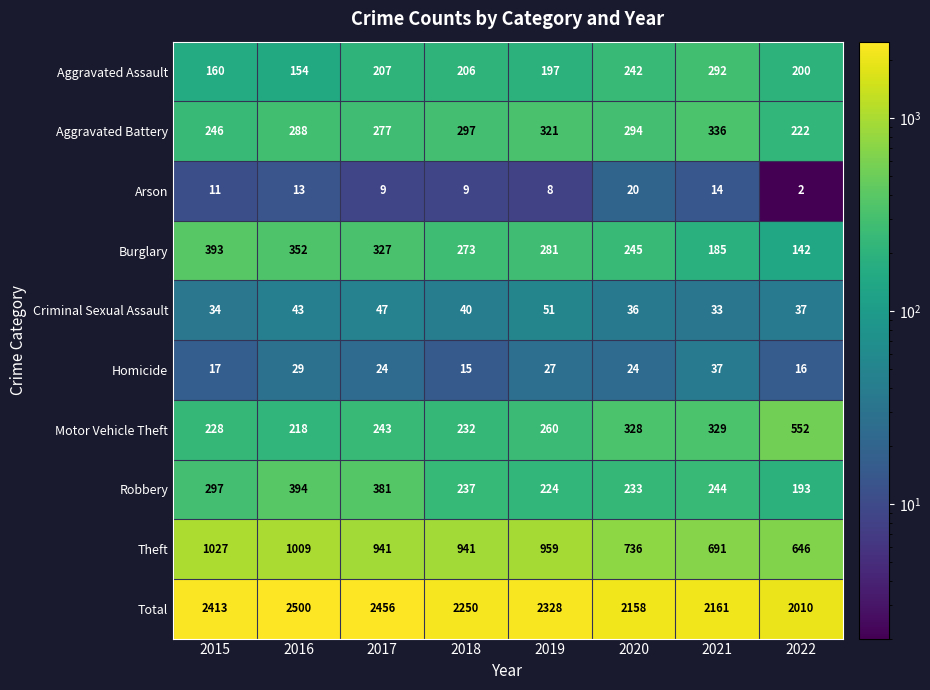

At which category is the sum across all series the highest?

2016